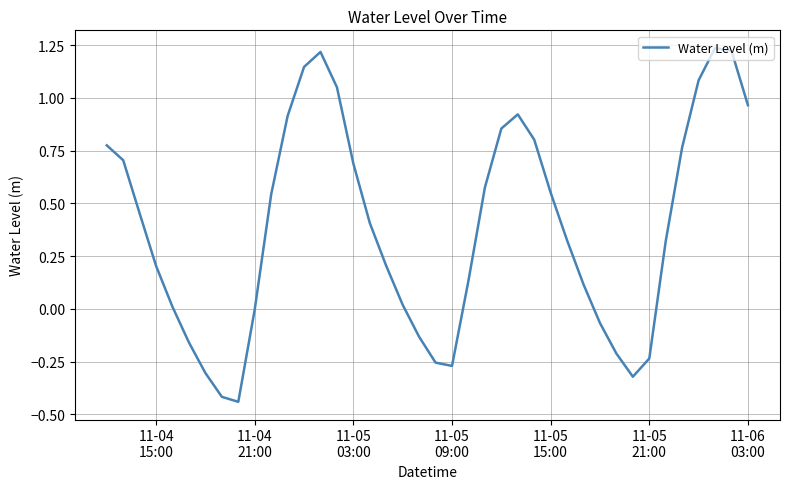

What is the difference between the maximum and minimum values?

1.7